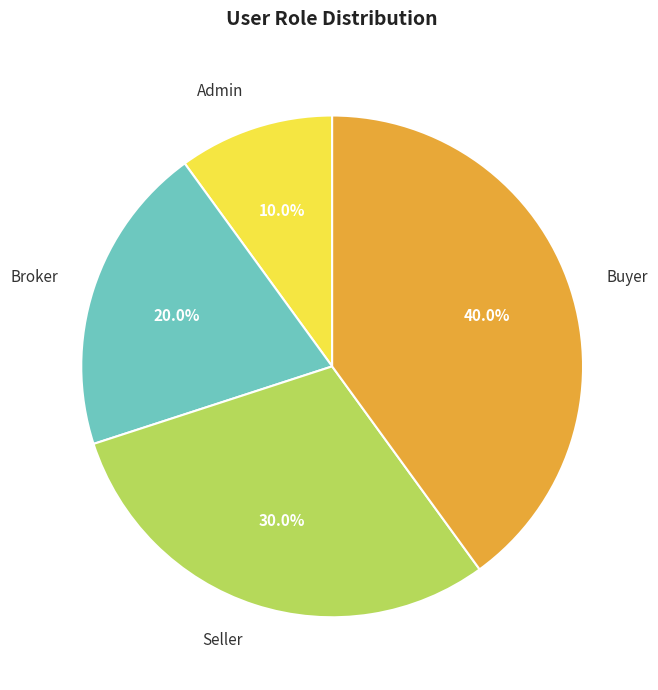

Does Admin account for over 50% of the chart?

No